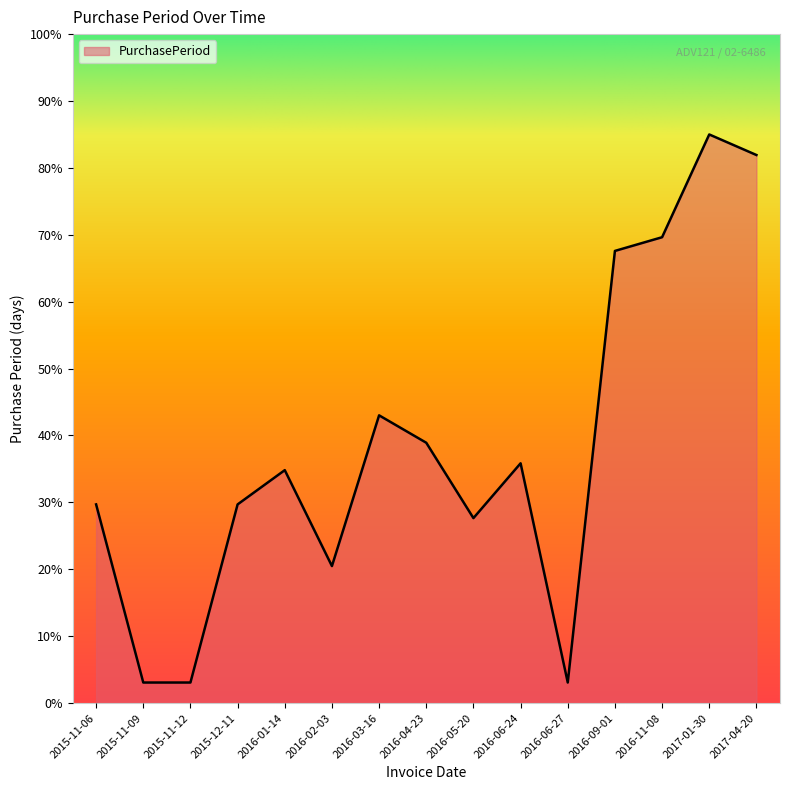

What is the approximate value at 2017-01-30?

85.0